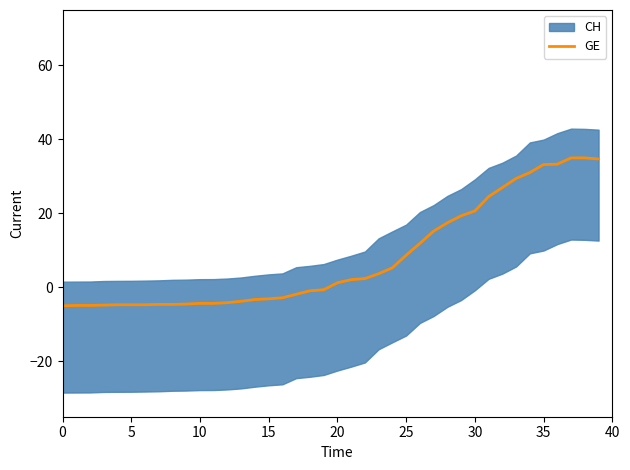

Is this an area chart (filled region under the line)?

No